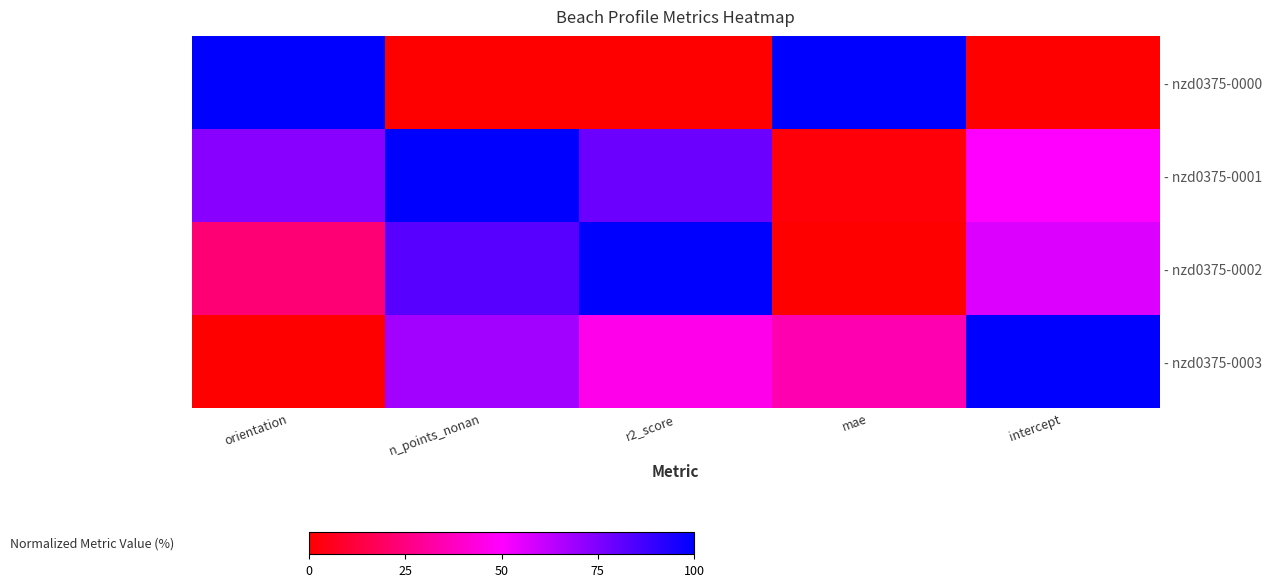

At which category is the sum across all series the highest?

n_points_nonan